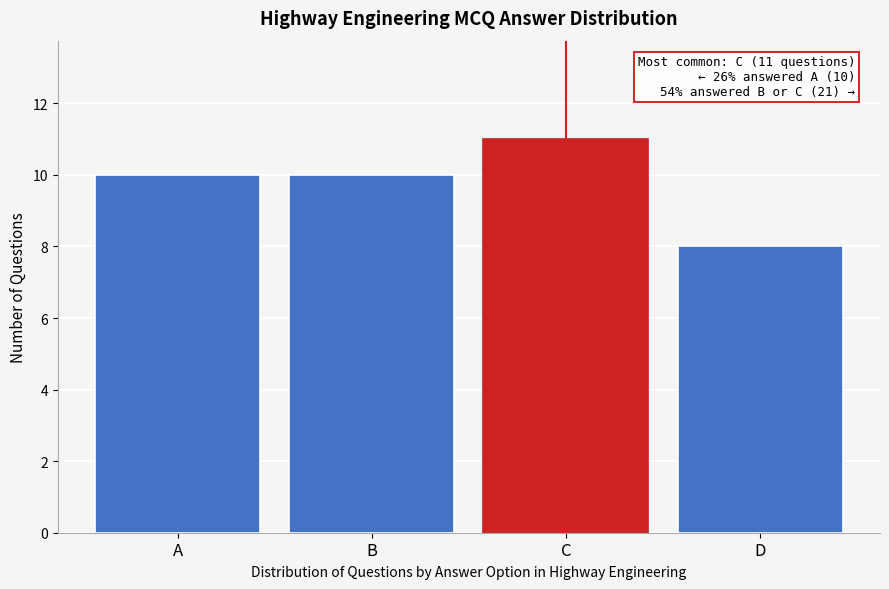

Reading left to right, transcribe all the data shown in this chart.

10	10	11	8